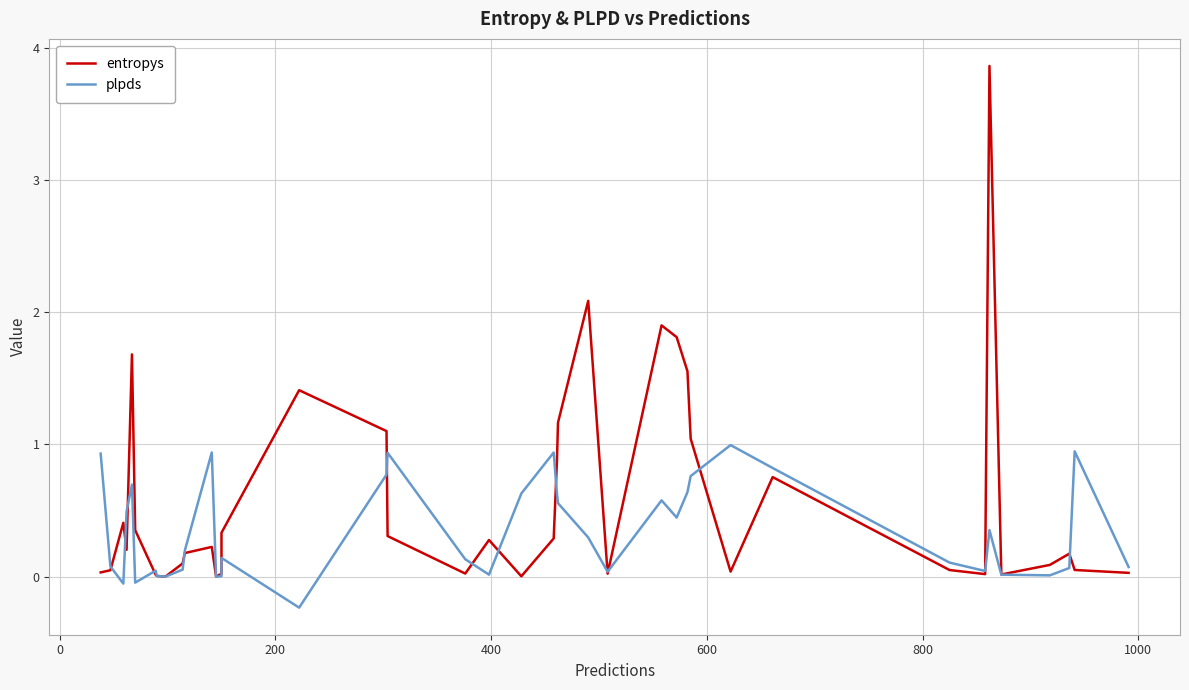

Which series has the largest total across all categories?

entropys